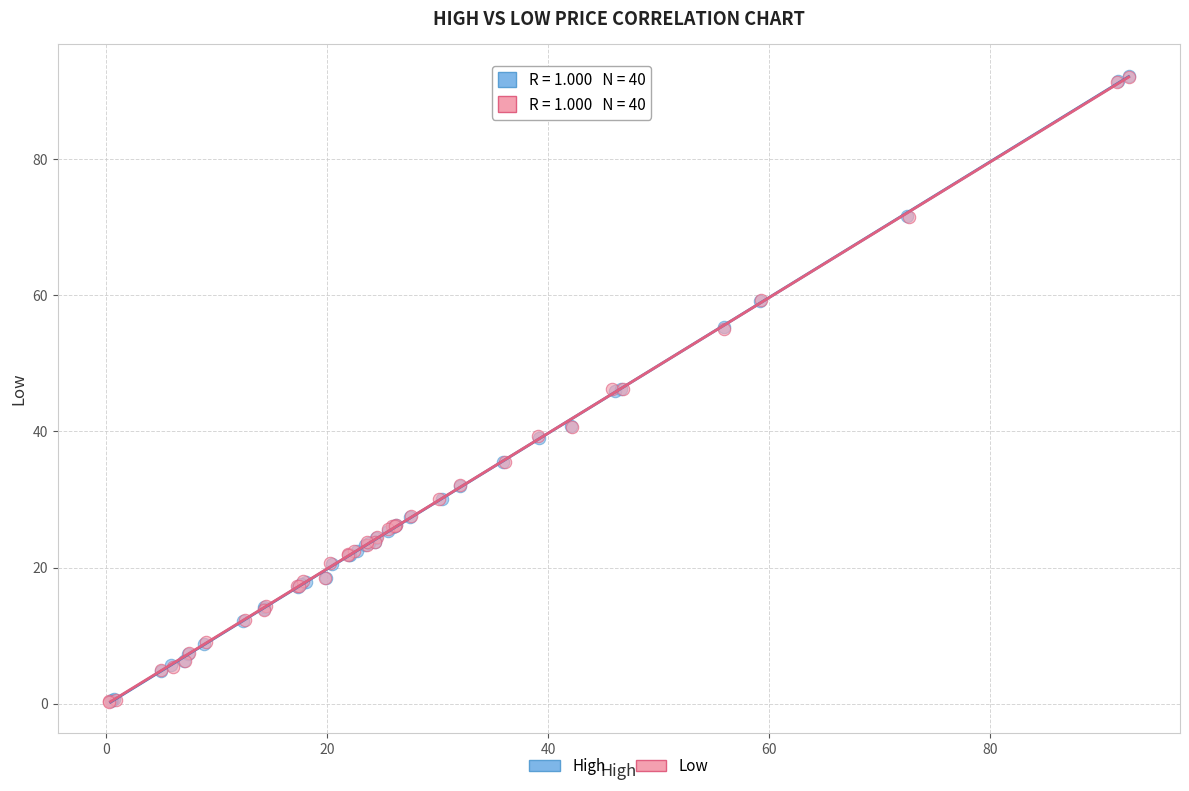

What are all the series names shown in the legend?

High, Low